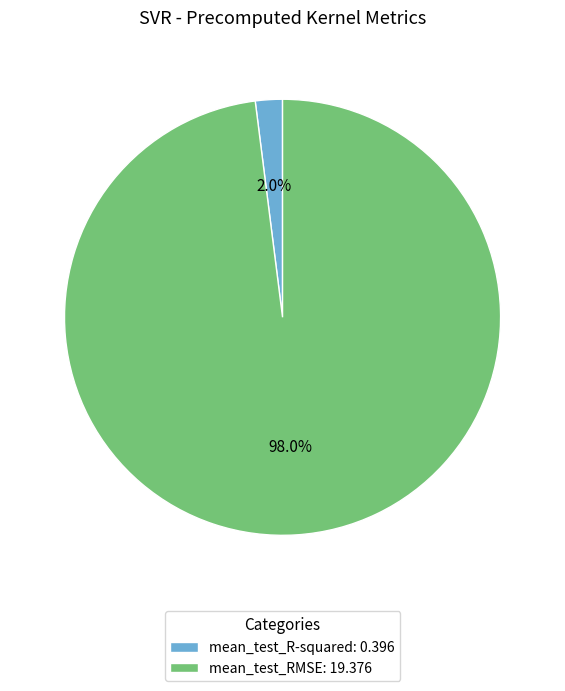

Count the number of slices in the pie.

2